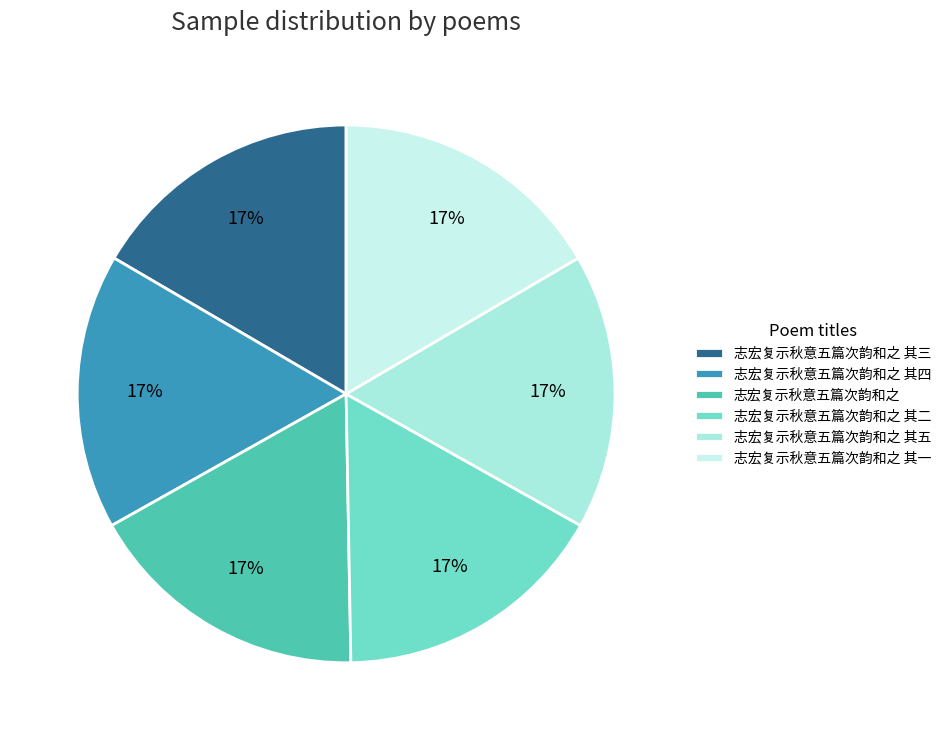

How many slices are in this pie chart?

6